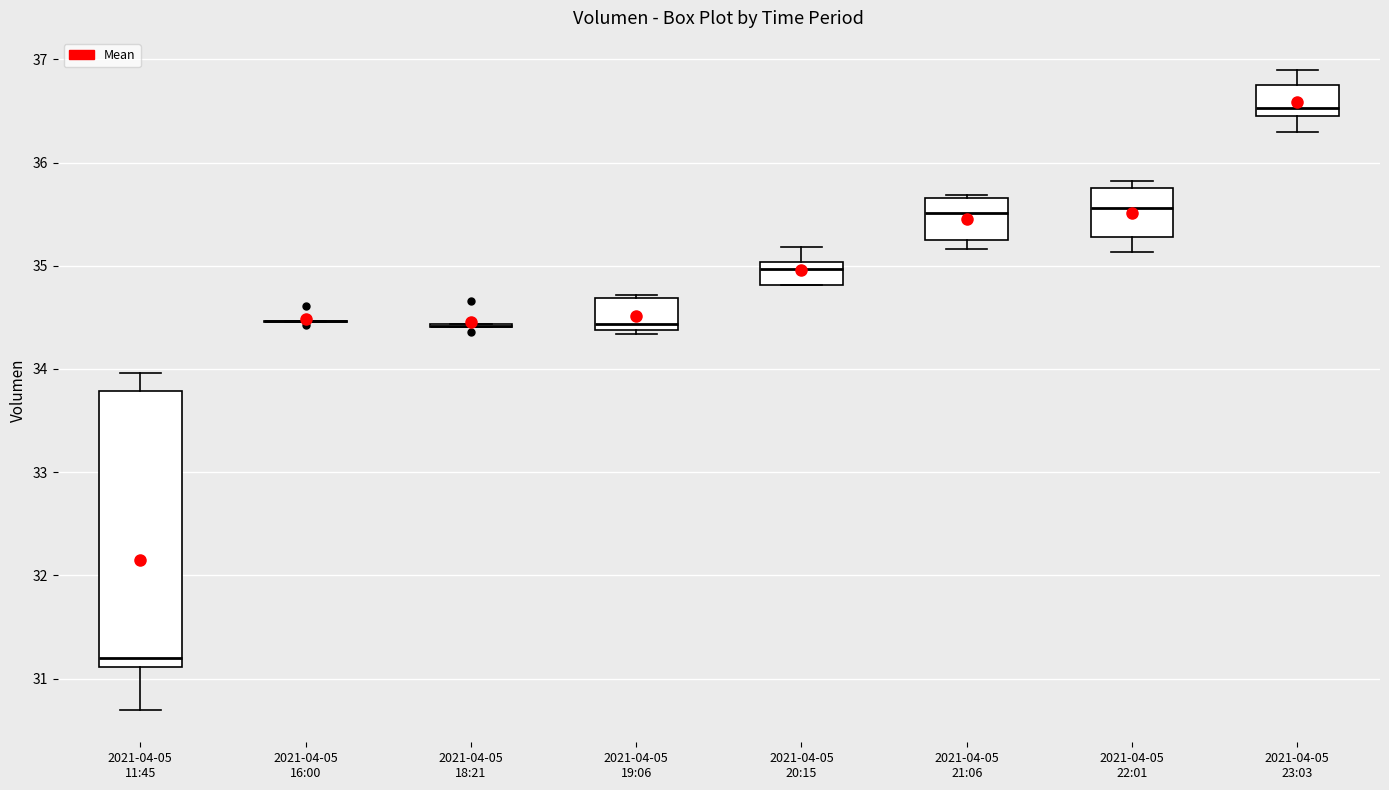

Which box is the tallest, from its lower edge to its upper edge?

2021-04-05 11:45